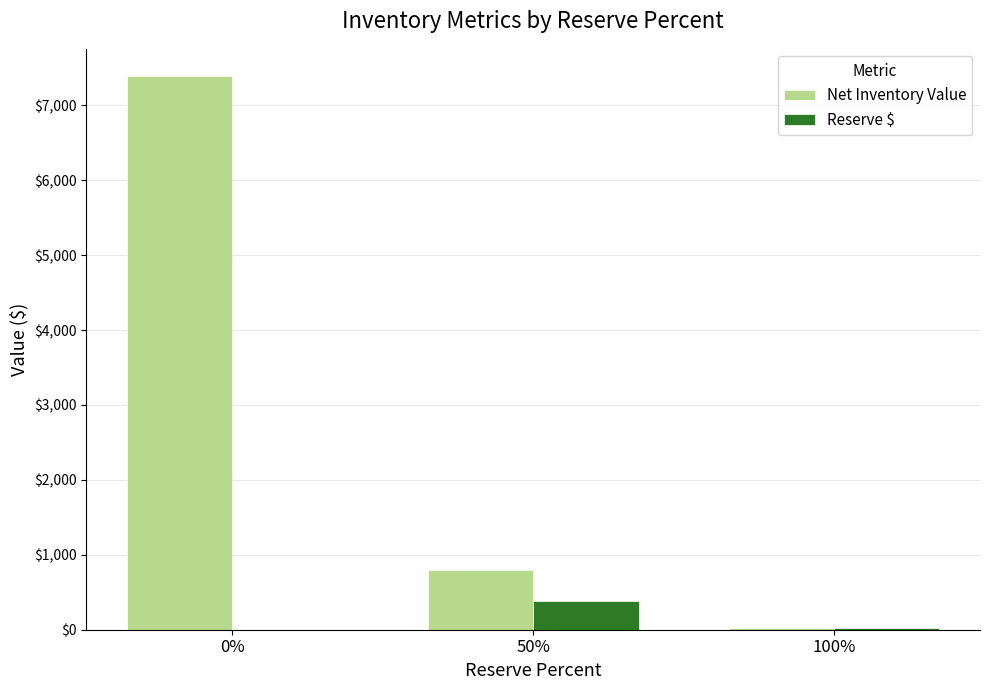

What is the sum of all Net Inventory Value values?

8204.0